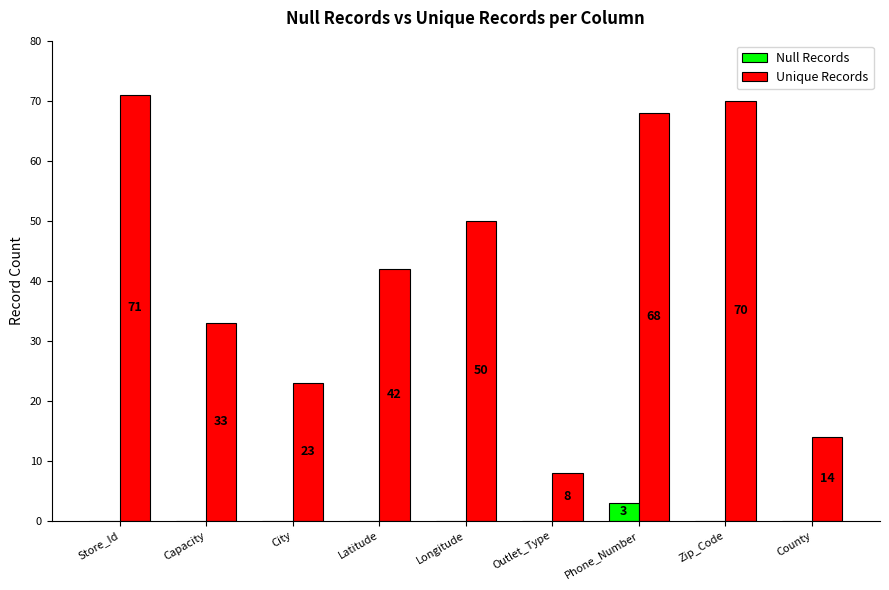

Which series has the largest total across all categories?

Unique Records